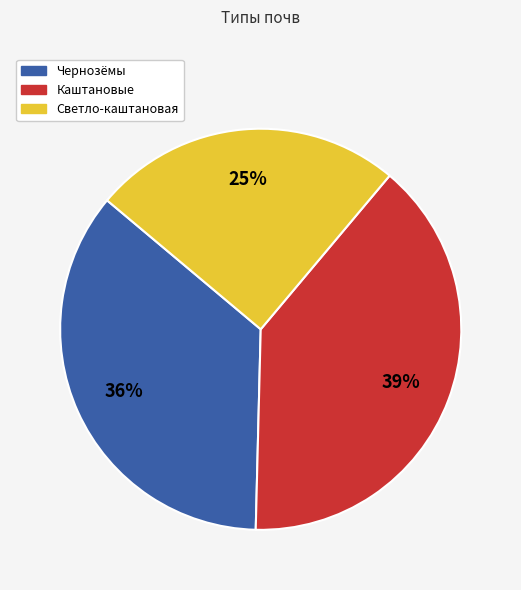

Is there any slice that represents more than half of the pie?

No